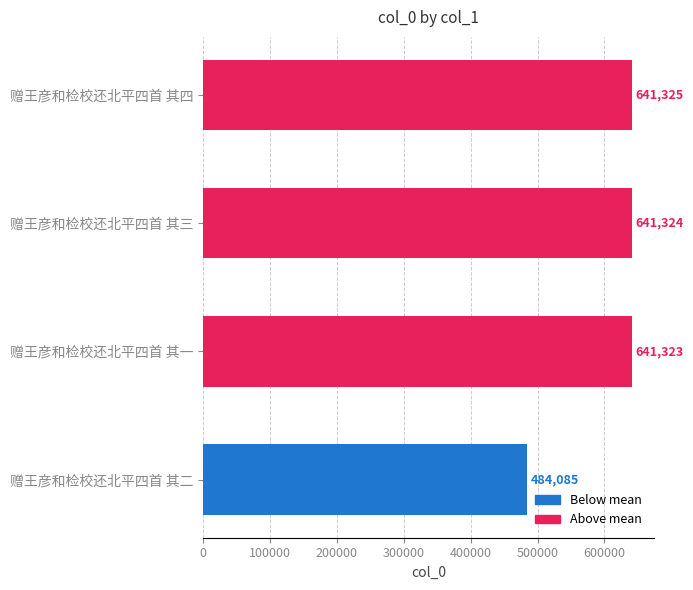

What is the average value?

602014